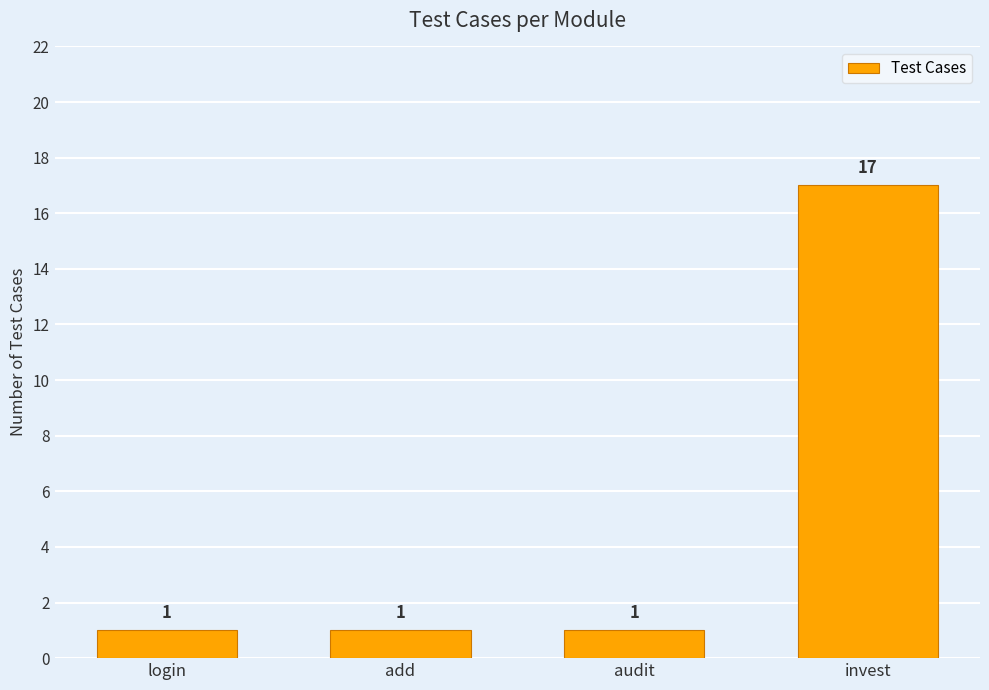

What is the average value?

5